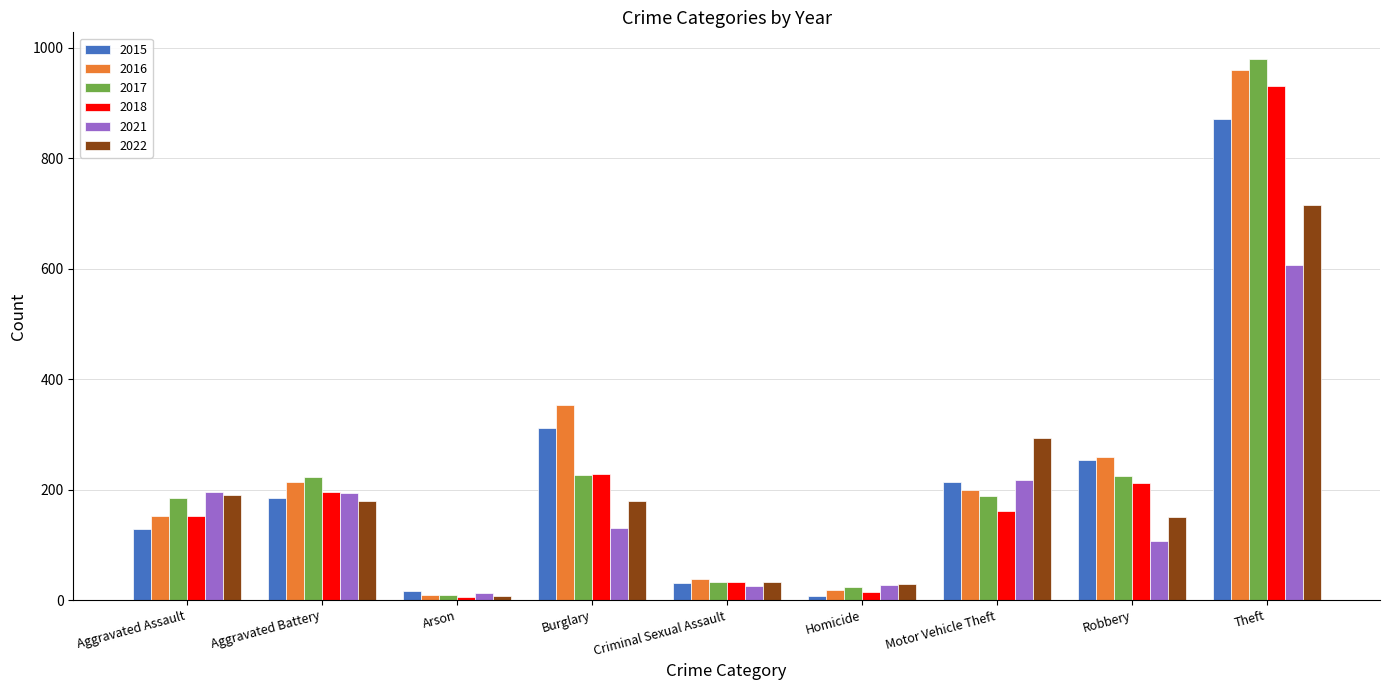

Does the chart contain any negative values?

No